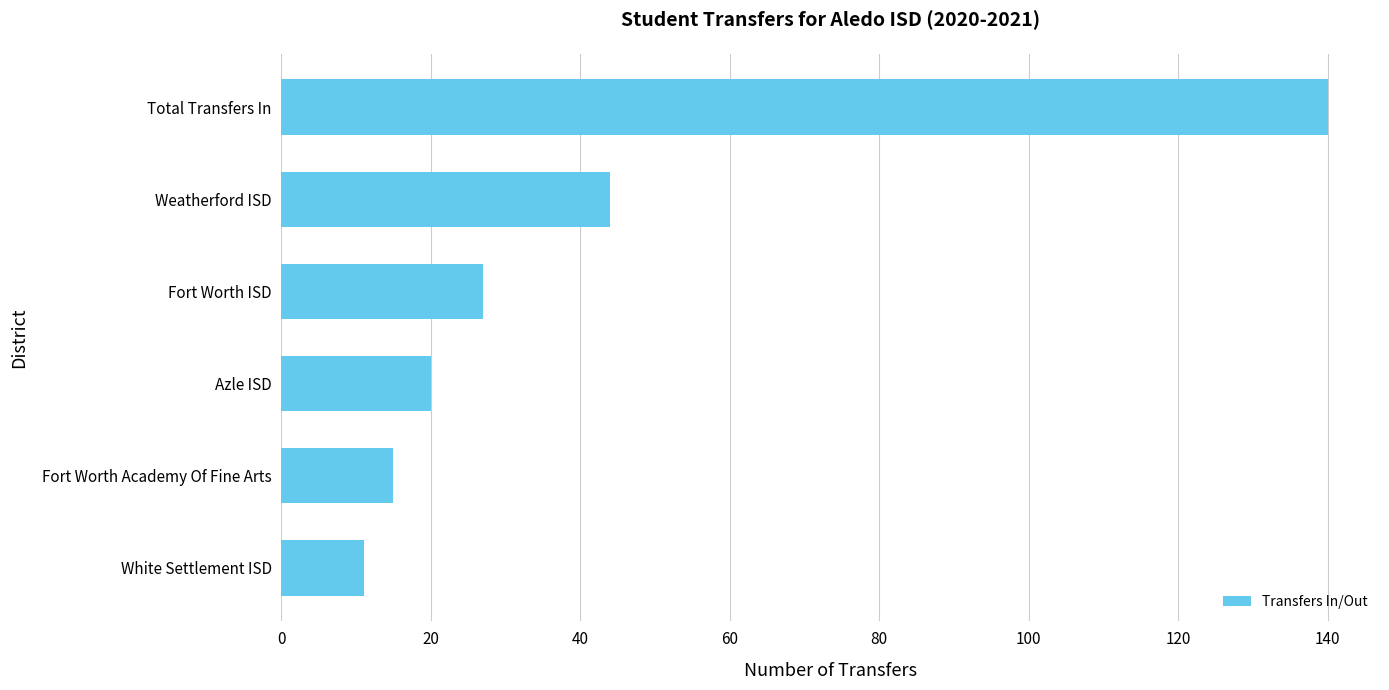

What is the sum of all values?

257